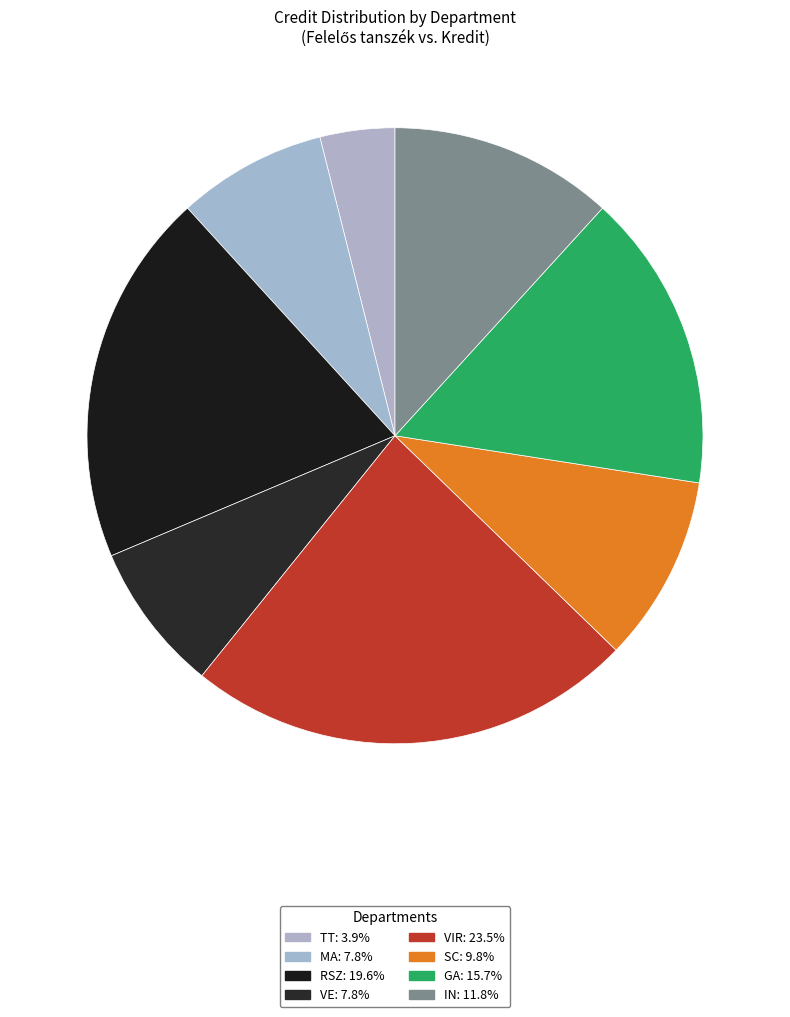

Does MA account for over 50% of the chart?

No